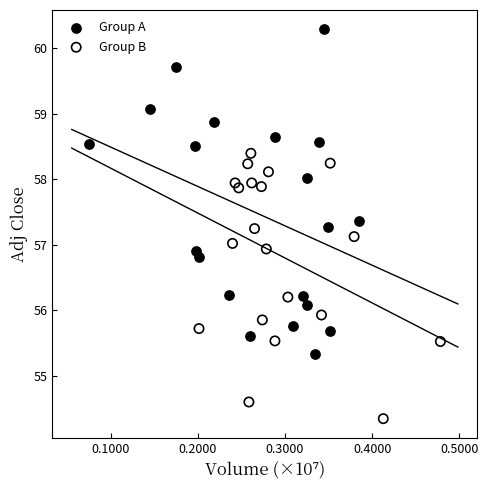

Which series contains the highest Y value?

Group A